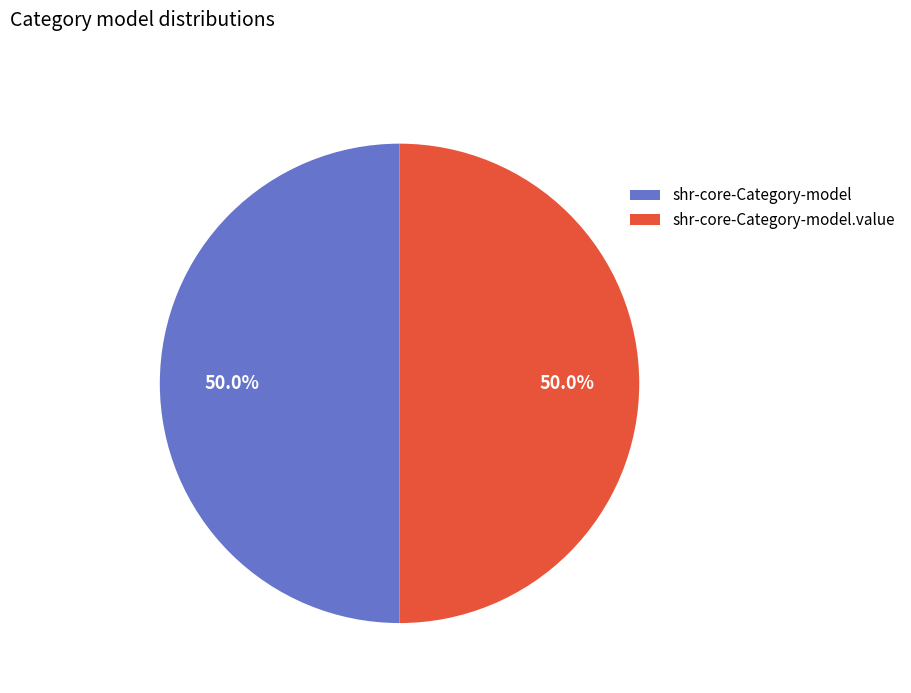

To the nearest percent, what is the difference between the shr-core-Category-model.value and shr-core-Category-model slice percentages?

0%